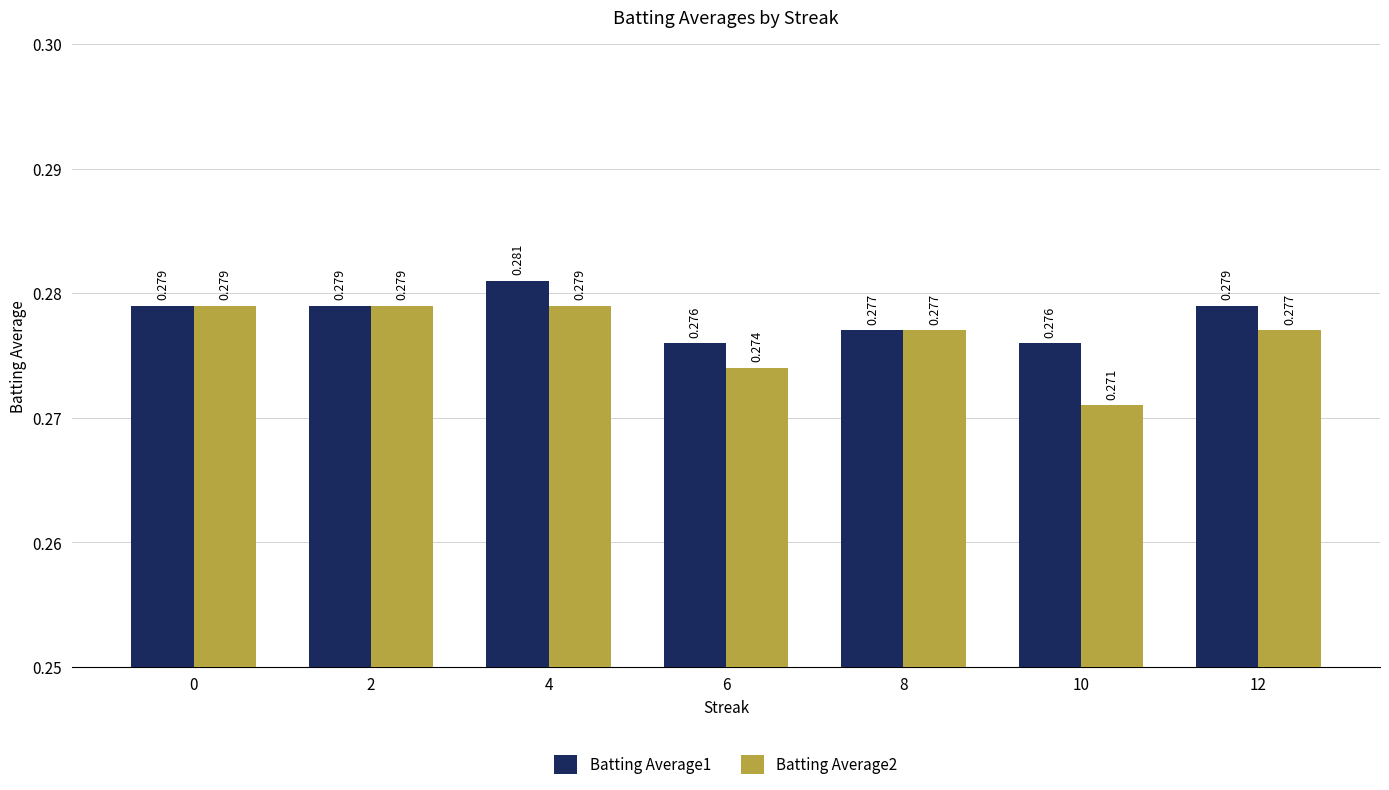

Is the value of Batting Average2 at 10 greater than the value of Batting Average1 at 12?

No